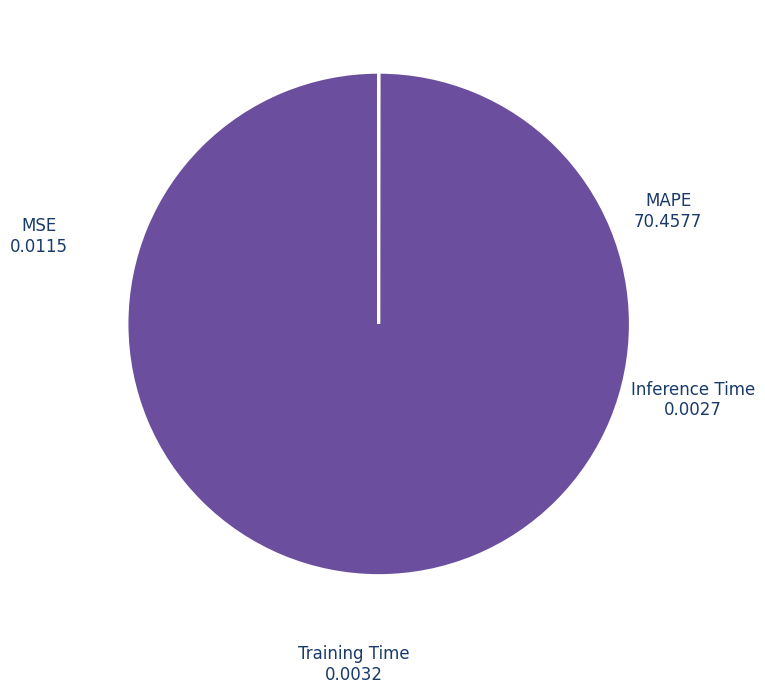

Which category accounts for the majority?

MAPE